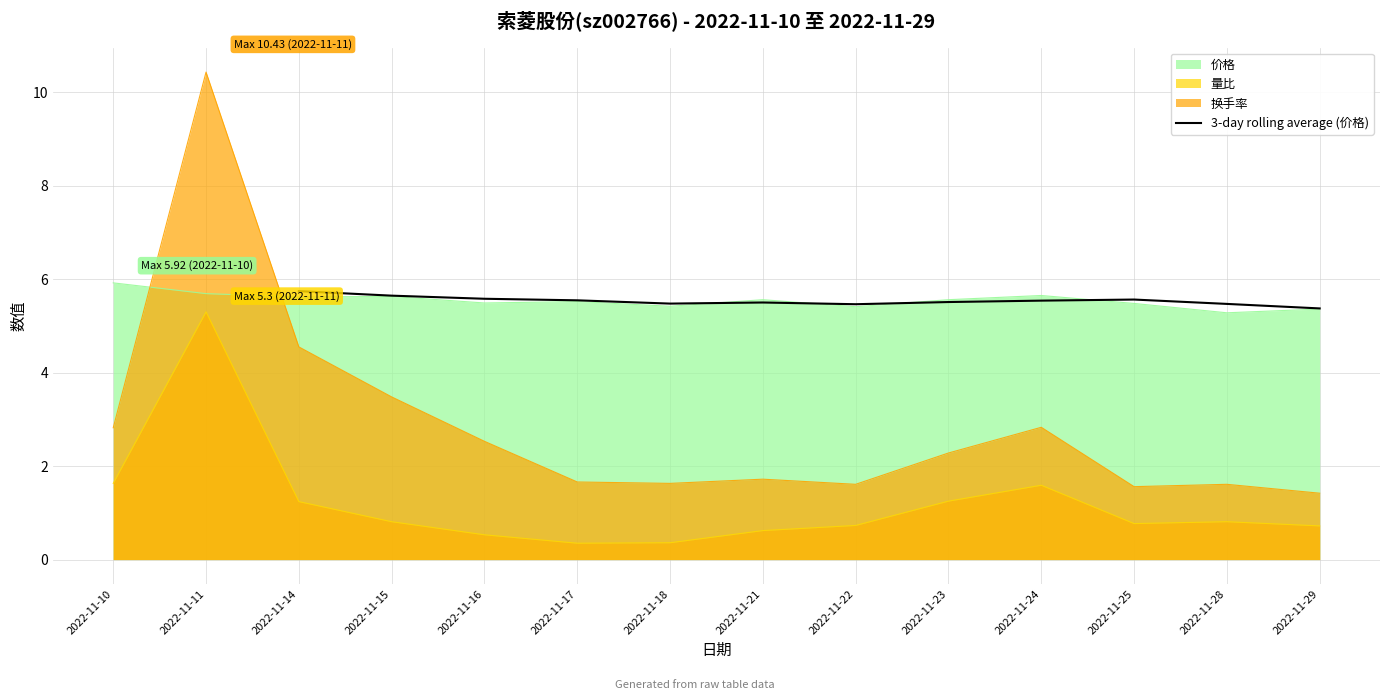

The value of 3-day rolling average (价格) at 2022-11-18 is 8.4. True or false?

False